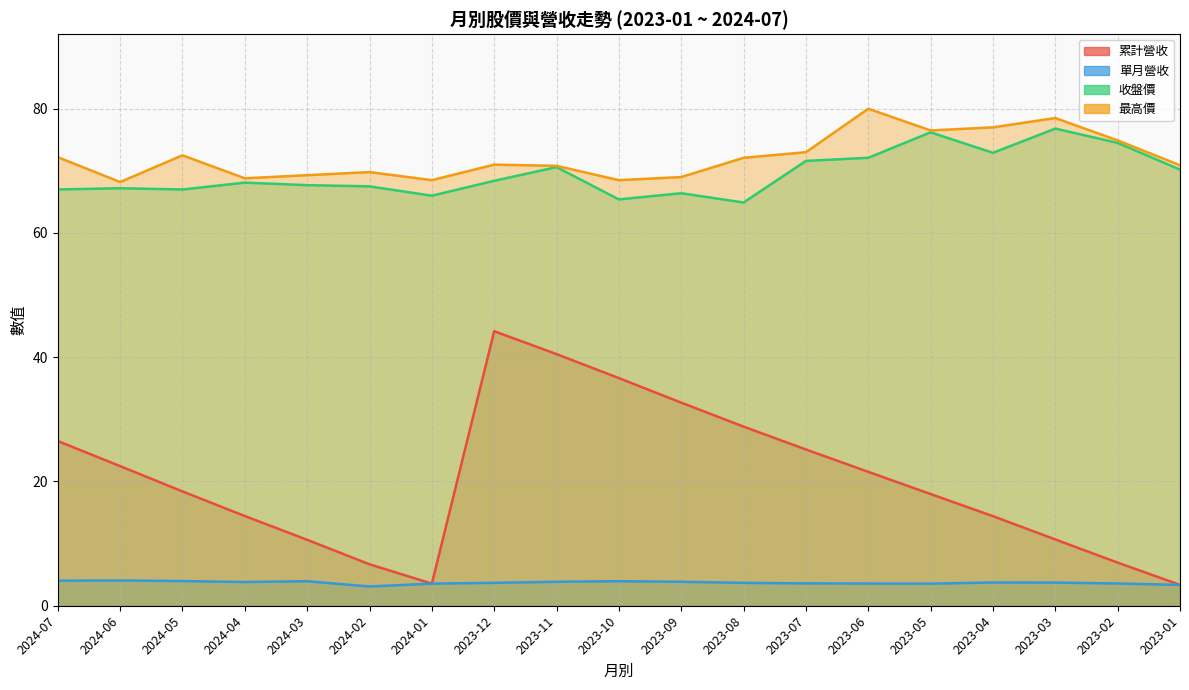

What is the spread (max minus min) of values at 2024-02?

66.7